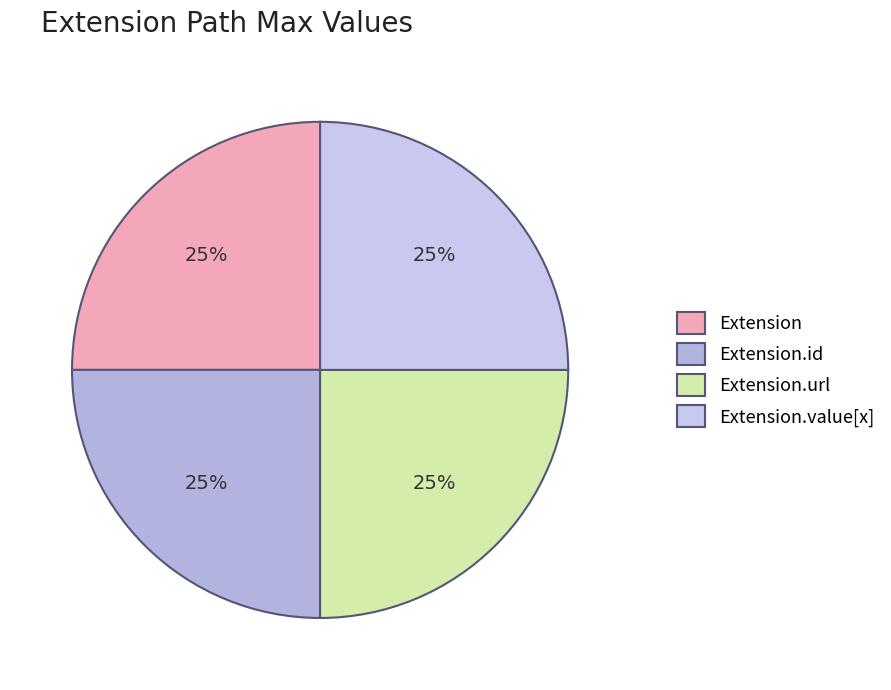

How many segments does this pie chart have?

4